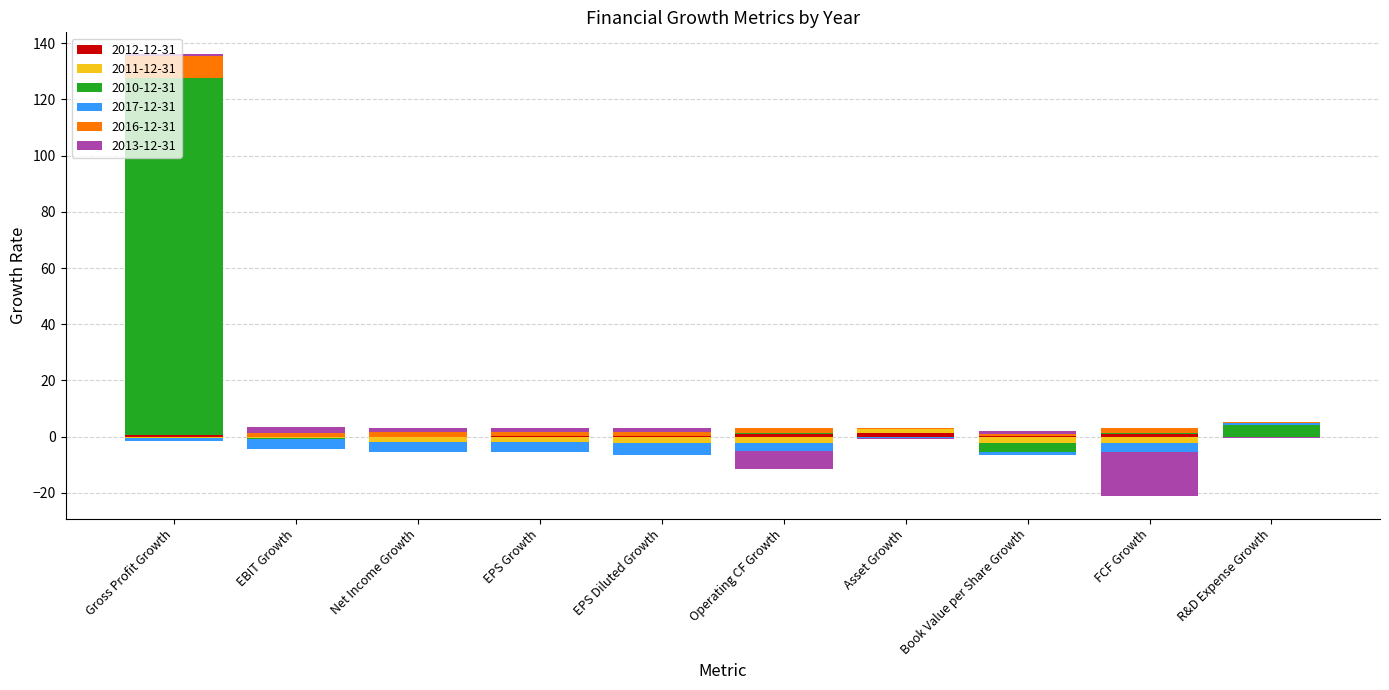

At which label does 2013-12-31 reach its minimum?

FCF Growth